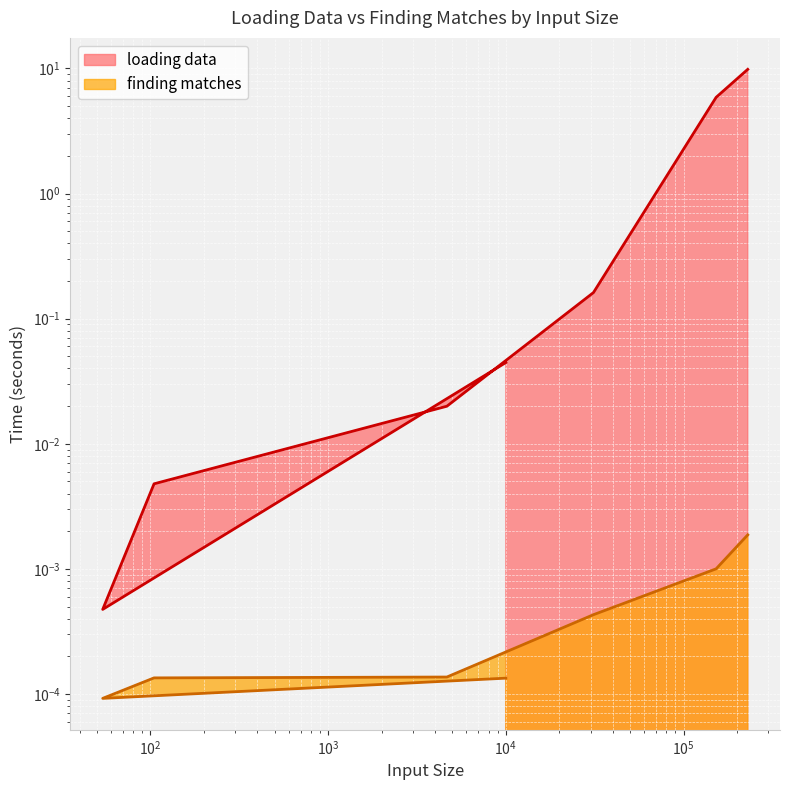

How many lines are shown in the chart?

2